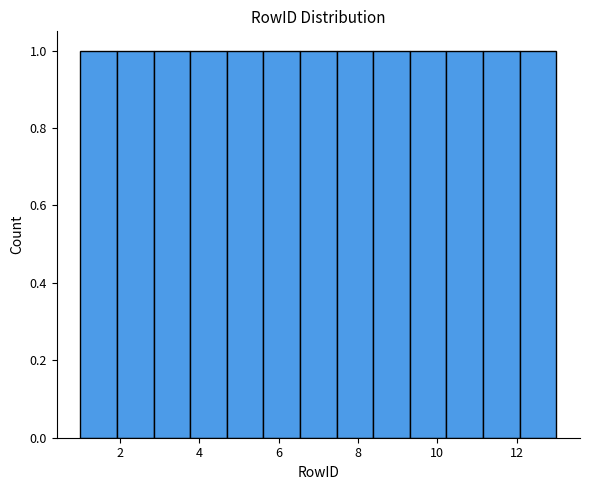

Reading left to right, transcribe this chart: for each bar, give the range it covers on the x-axis and its height. Neither the bar edges nor the heights are printed on the chart, so give them approximately, as read against the axes.

1.0 to 2.0: 1
2.0 to 2.8: 1
2.8 to 3.8: 1
3.8 to 4.6: 1
4.6 to 5.6: 1
5.6 to 6.6: 1
6.6 to 7.4: 1
7.4 to 8.4: 1
8.4 to 9.4: 1
9.4 to 10.2: 1
10.2 to 11.2: 1
11.2 to 12.0: 1
12.0 to 13.0: 1